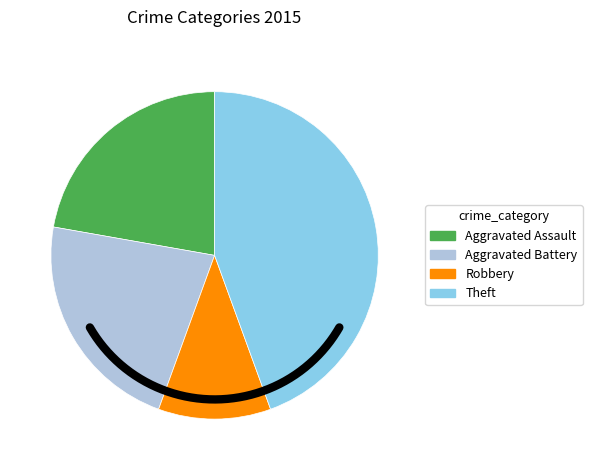

True or false: Aggravated Battery accounts for 22% of the total.

True